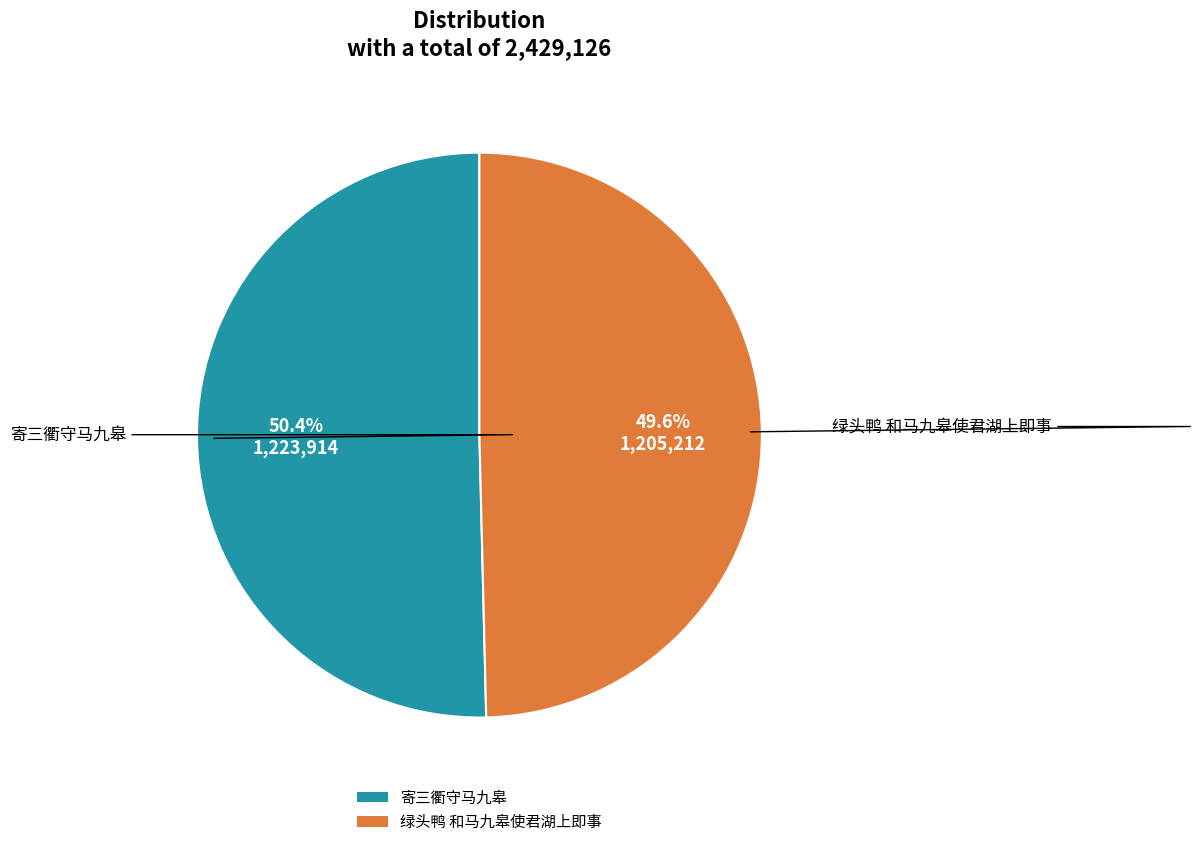

What is the largest slice in the pie chart?

寄三衢守马九皋